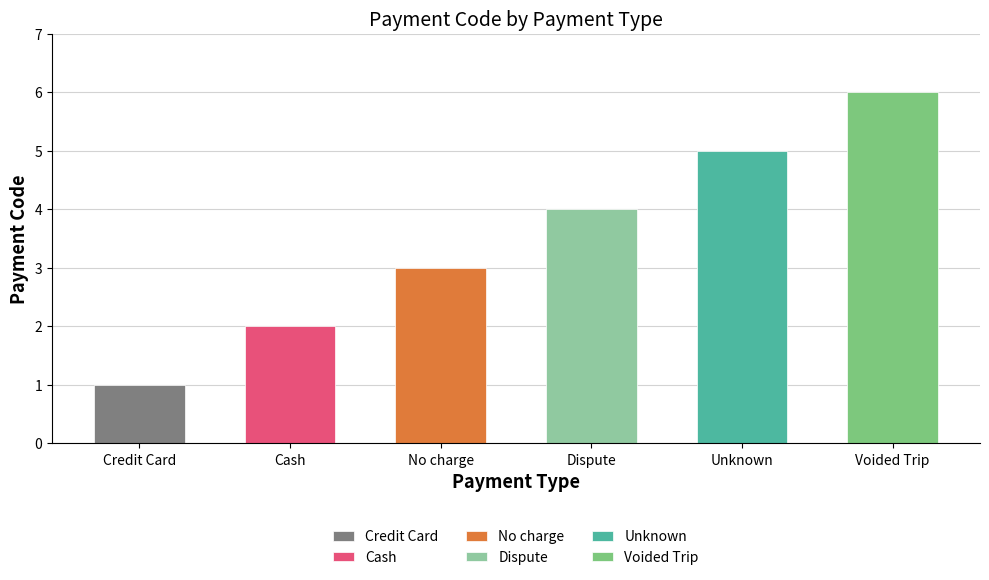

How many values exceed 4?

2